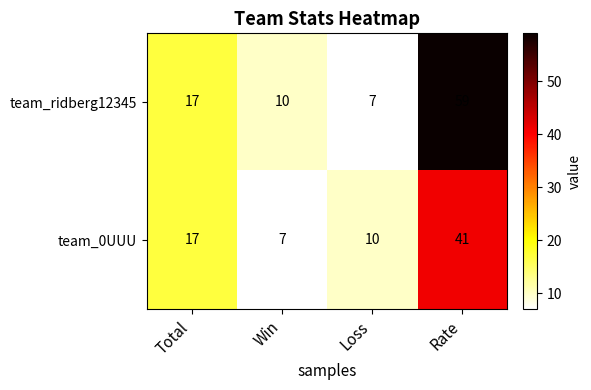

Rank the series by their average value, from highest to lowest.

team_ridberg12345, team_0UUU